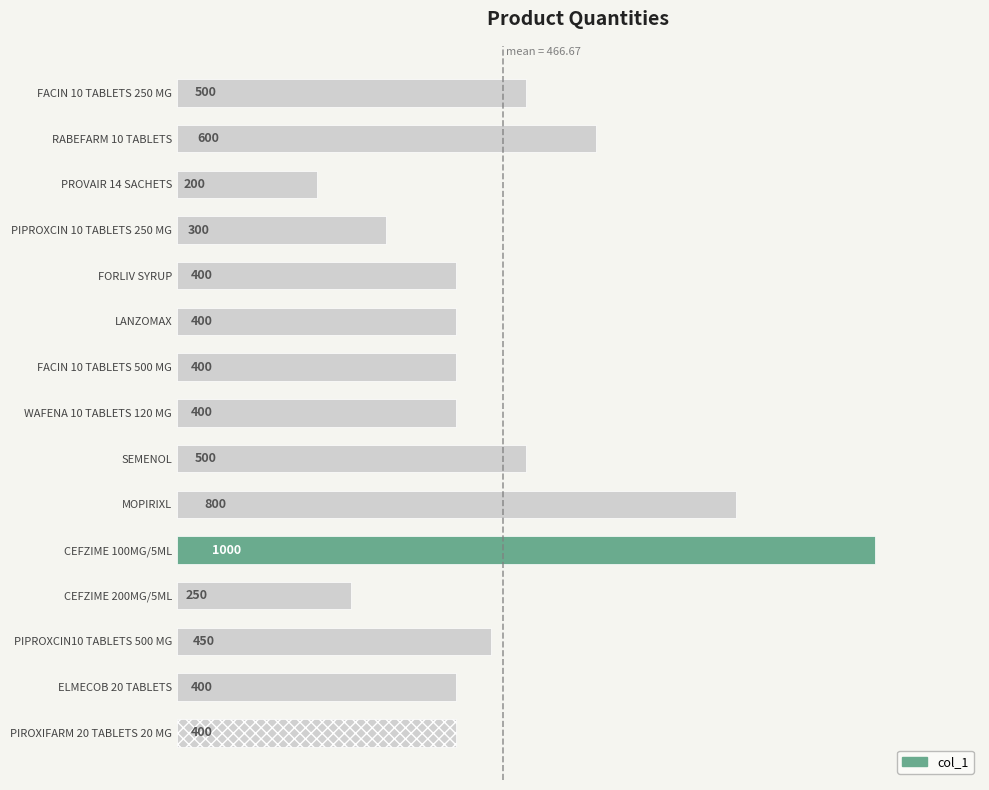

What is the greatest value displayed?

1000